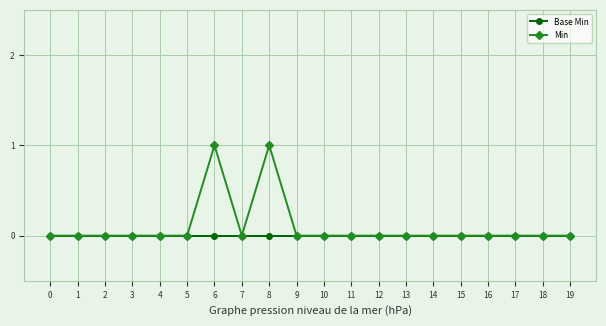

The Min series shows 1 at 18. True or false?

False